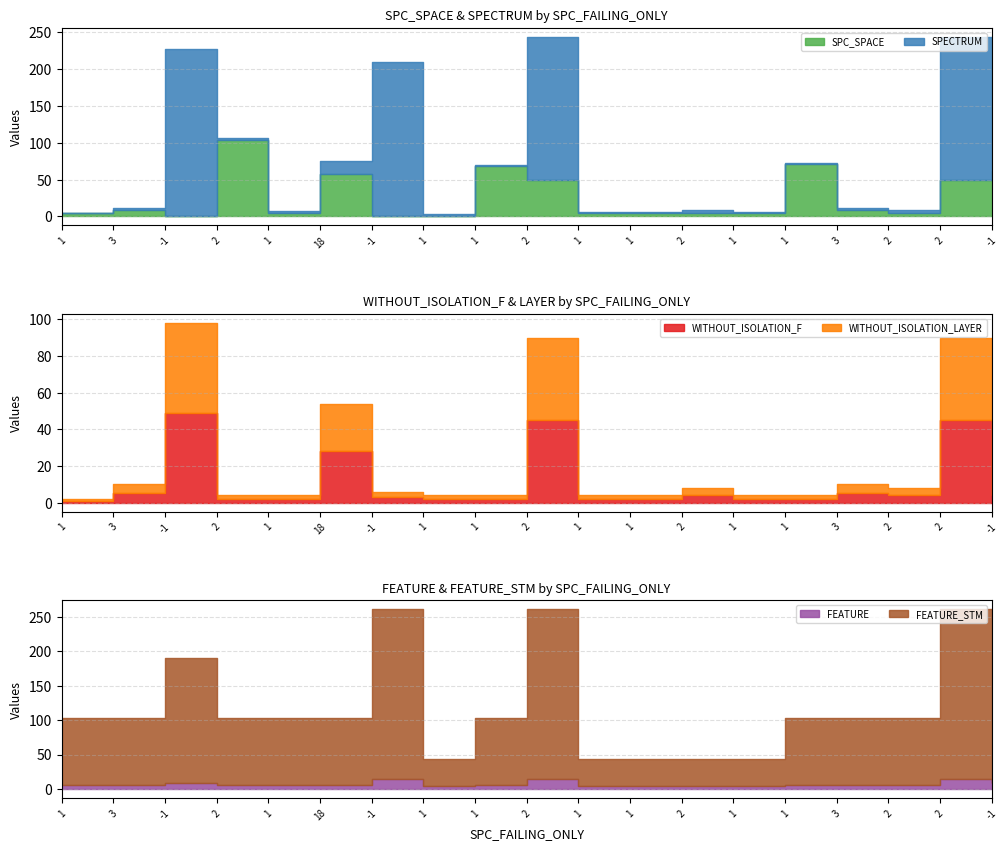

In SPECTRUM, how many points are higher than both neighbors (excluding endpoints)?

5